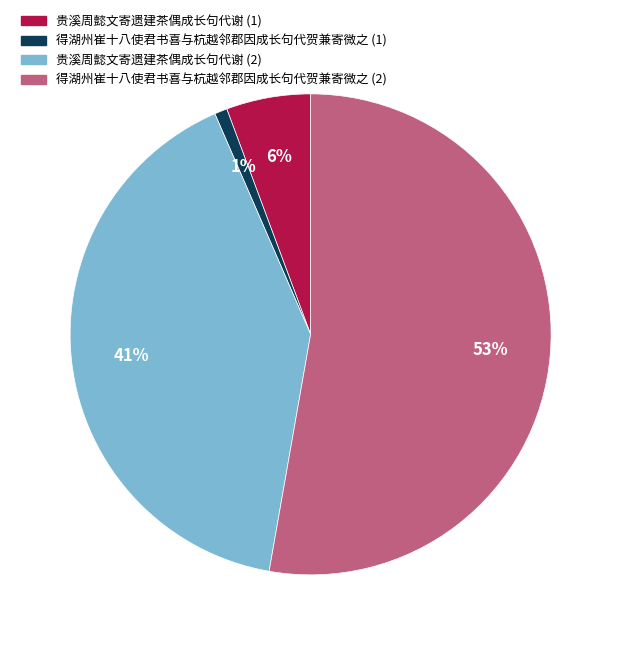

To the nearest percent, what is the average slice percentage?

25%